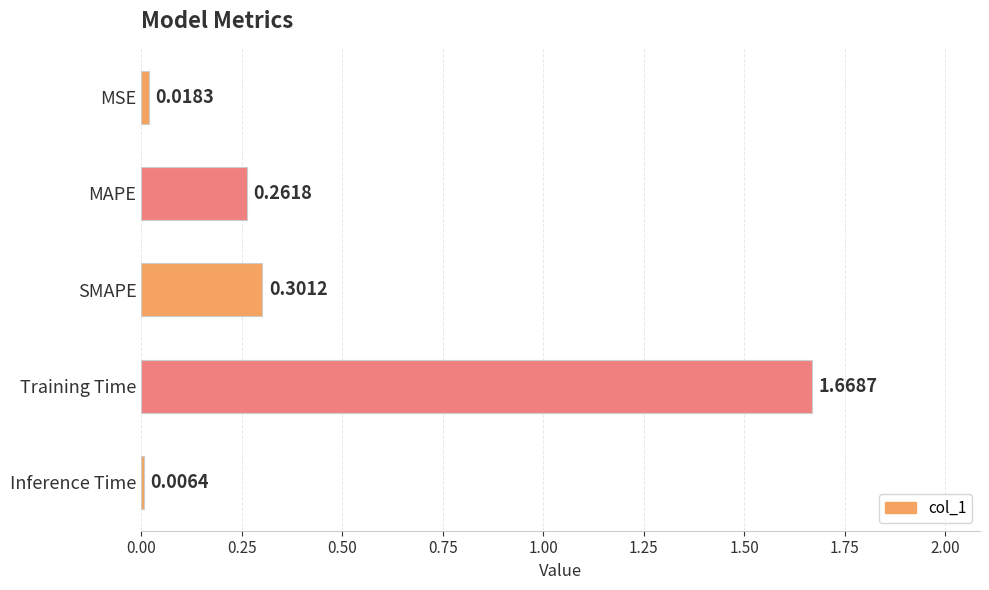

Which label corresponds to the largest value in the chart?

Training Time